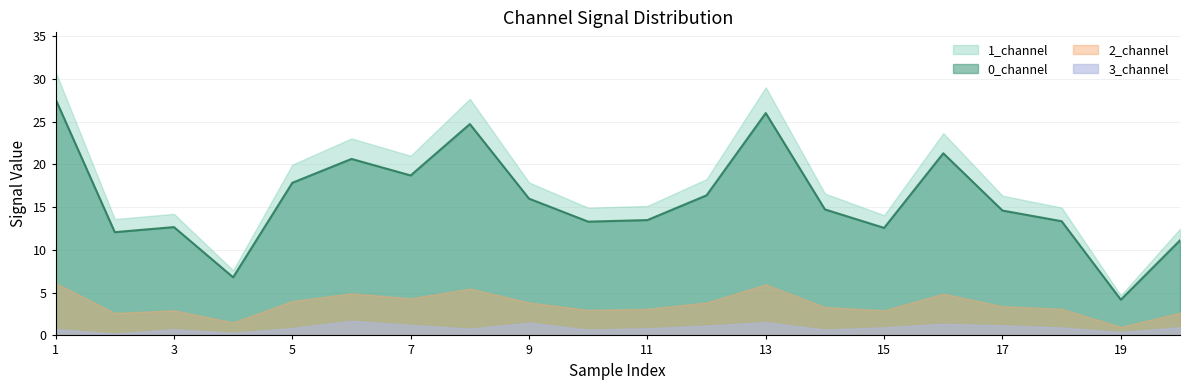

Which label corresponds to the largest value in the chart?

1